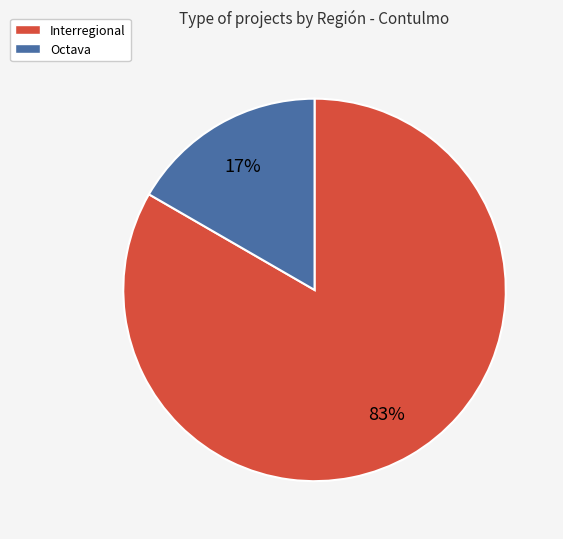

To the nearest percent, what is the average slice percentage?

50%